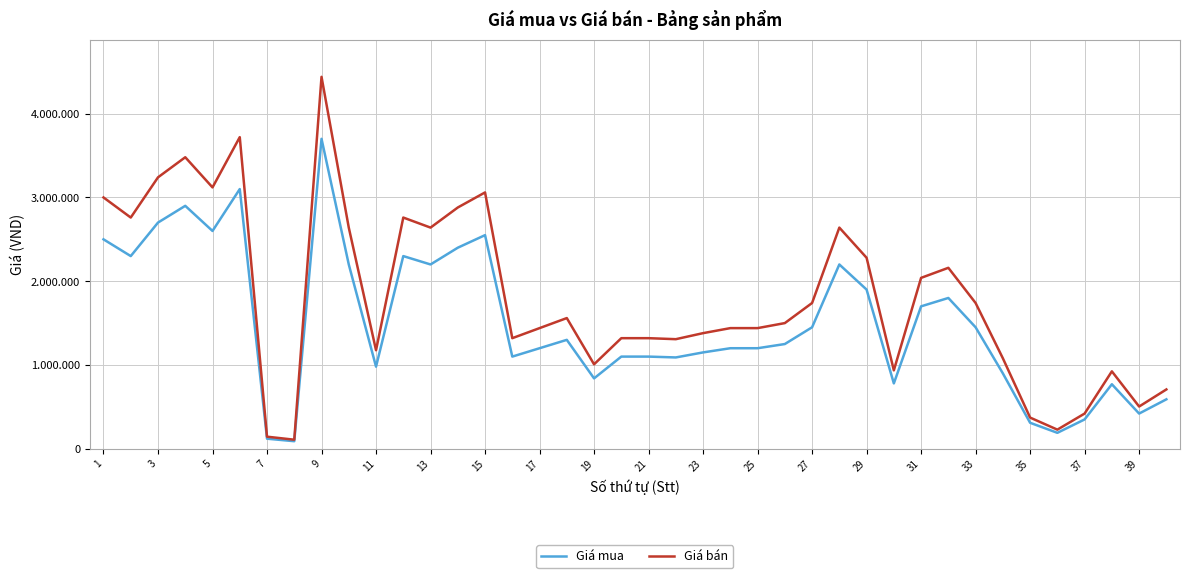

Rank the series by their average value, from highest to lowest.

Giá bán, Giá mua